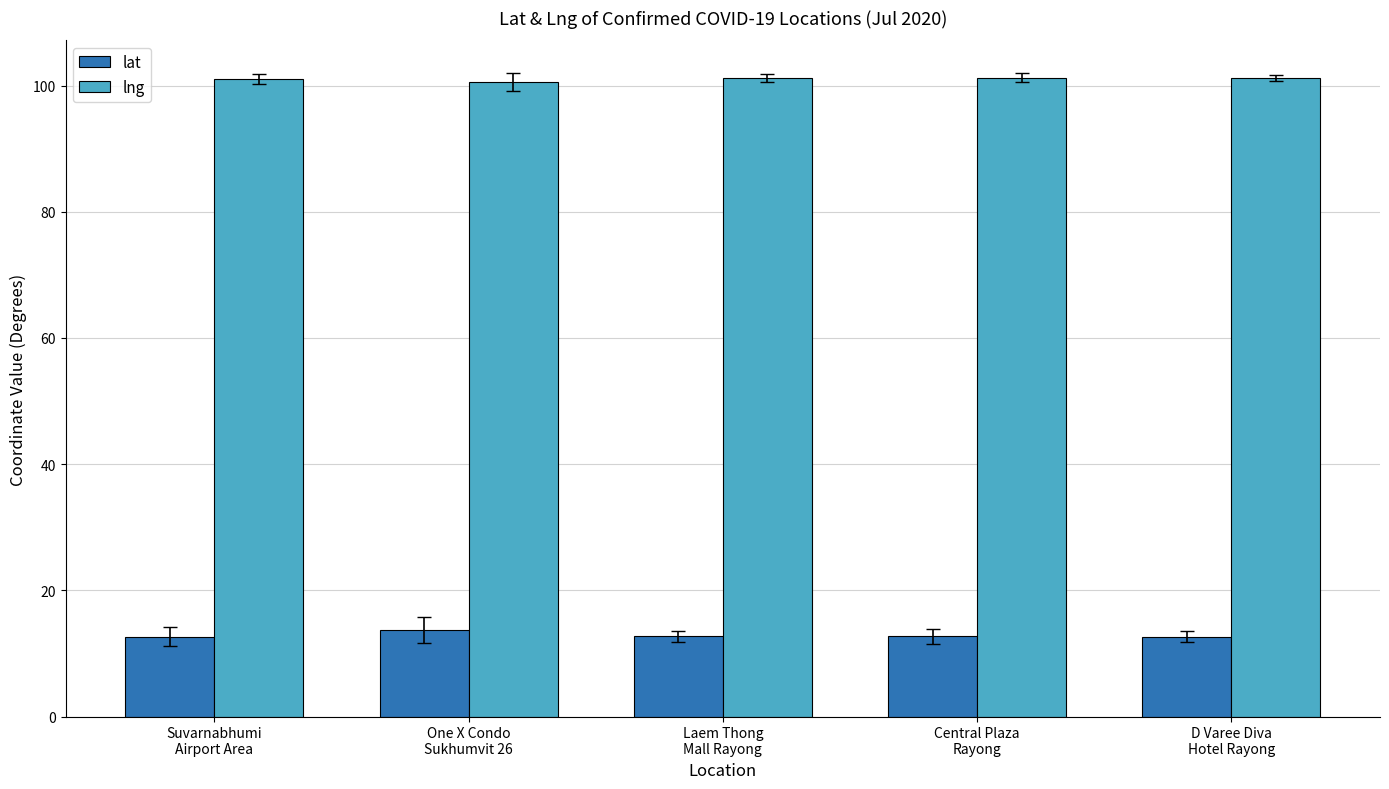

What is the maximum value for lat?

13.7